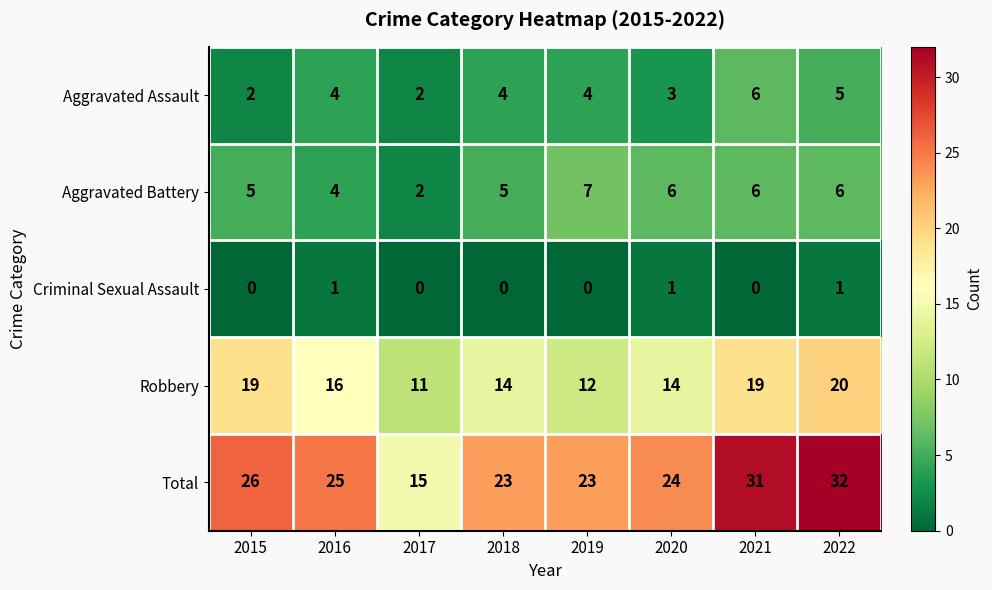

What is the total value across all series at 2016?

50